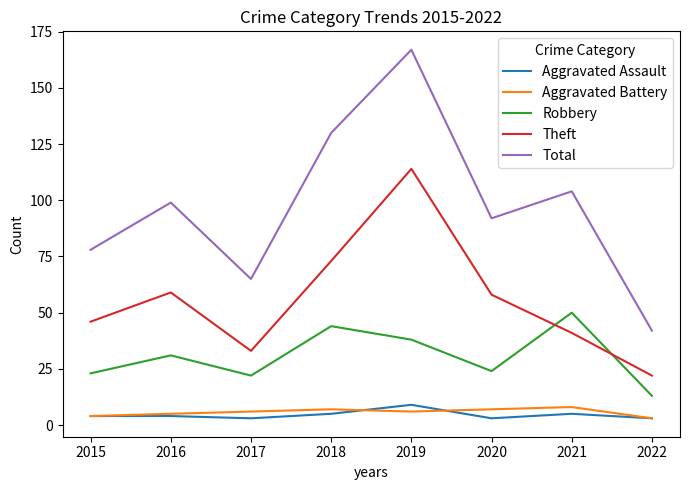

The value of Aggravated Battery at 2015 is 4. True or false?

True